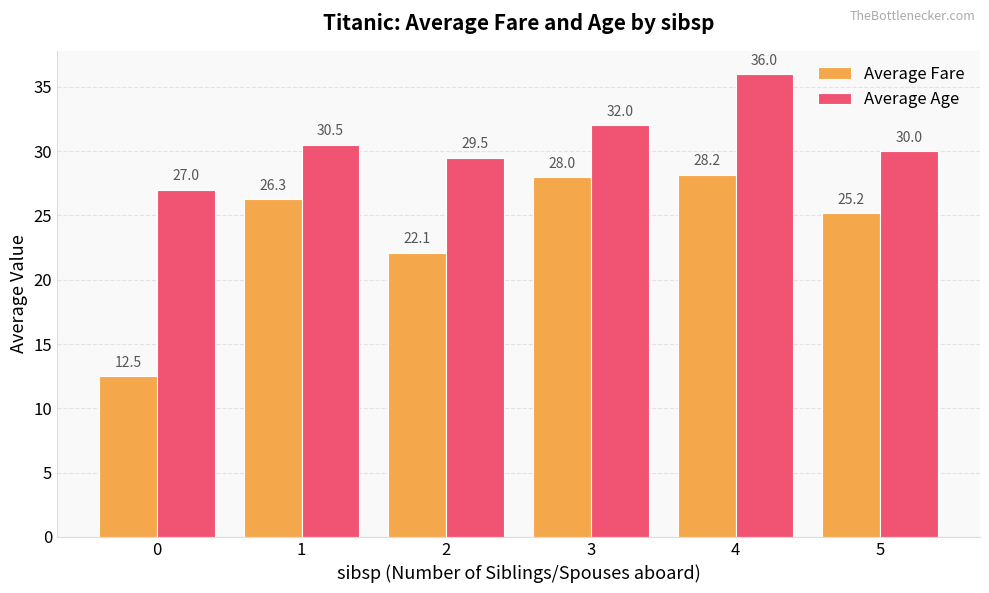

Rank the series at 1 from highest to lowest value.

Average Age, Average Fare